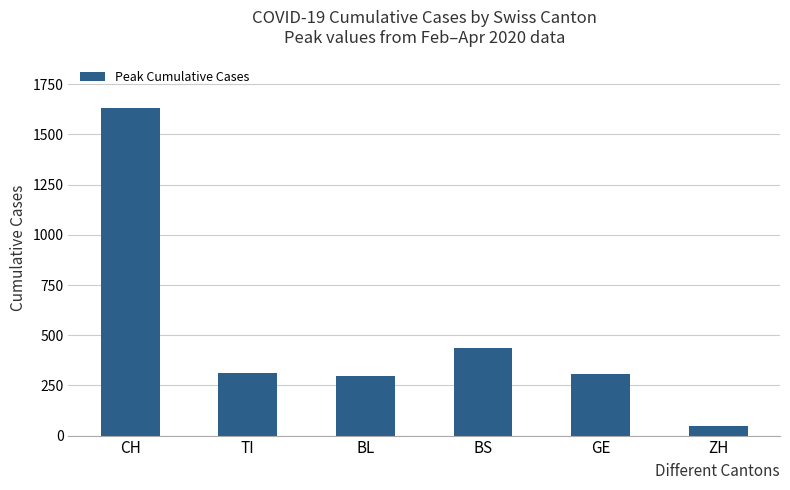

Are the bars horizontal?

No